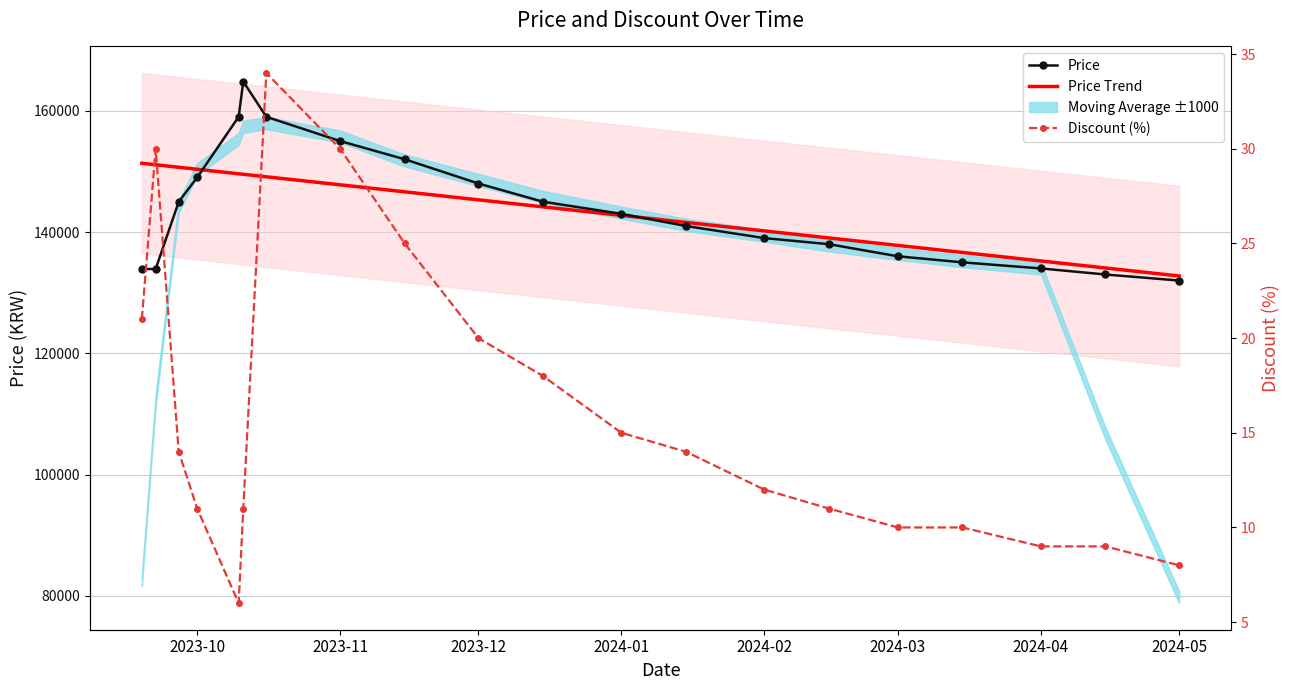

True or false: Price and Discount (%) intersect in this chart.

False